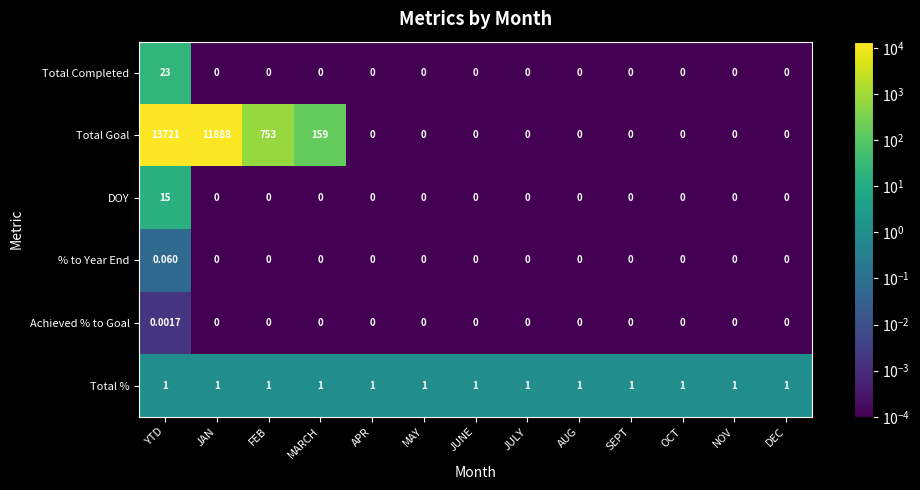

Rank the series by their maximum value, from highest to lowest.

Total Goal, Total Completed, DOY, Total %, % to Year End, Achieved % to Goal